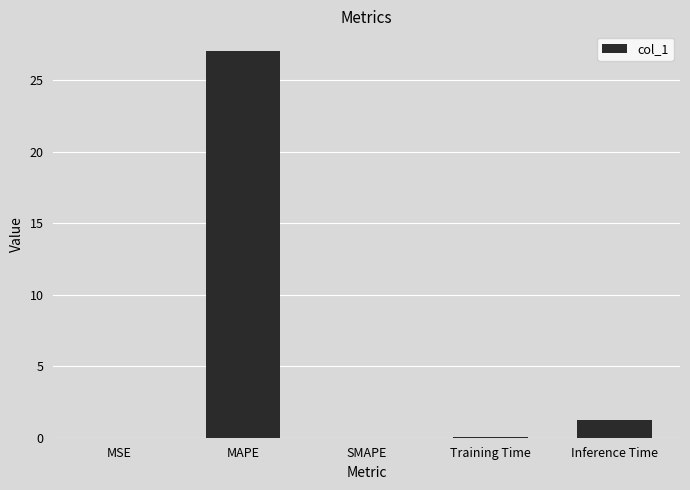

True or false: the data shows 1.2 at Inference Time.

True